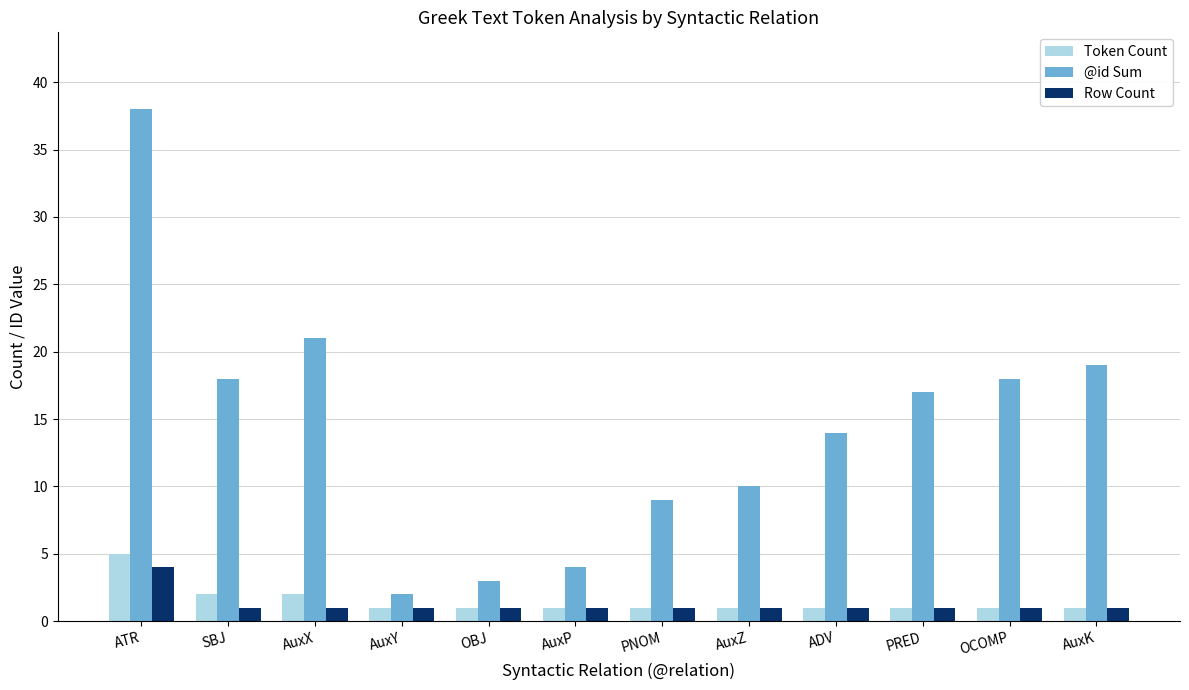

What is the label of the 7th bar from the right?

AuxP